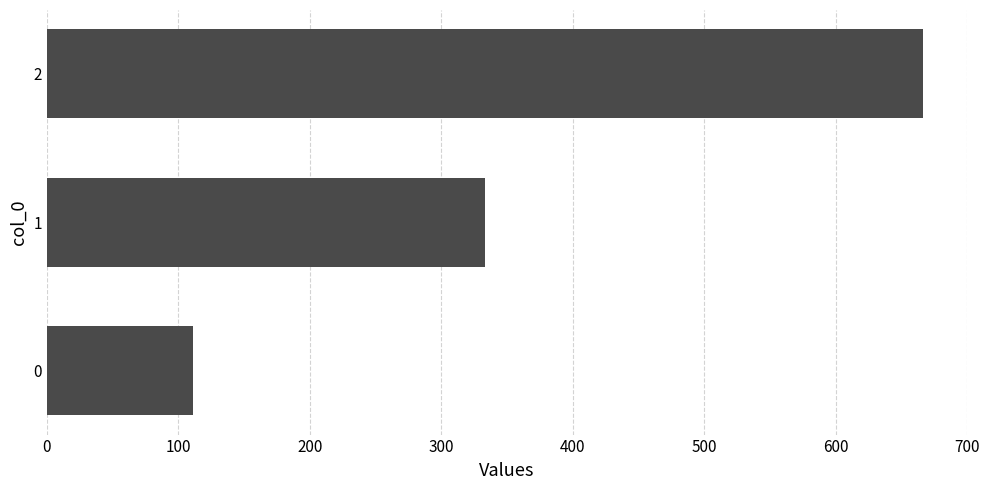

Count the number of values greater than 333.

2